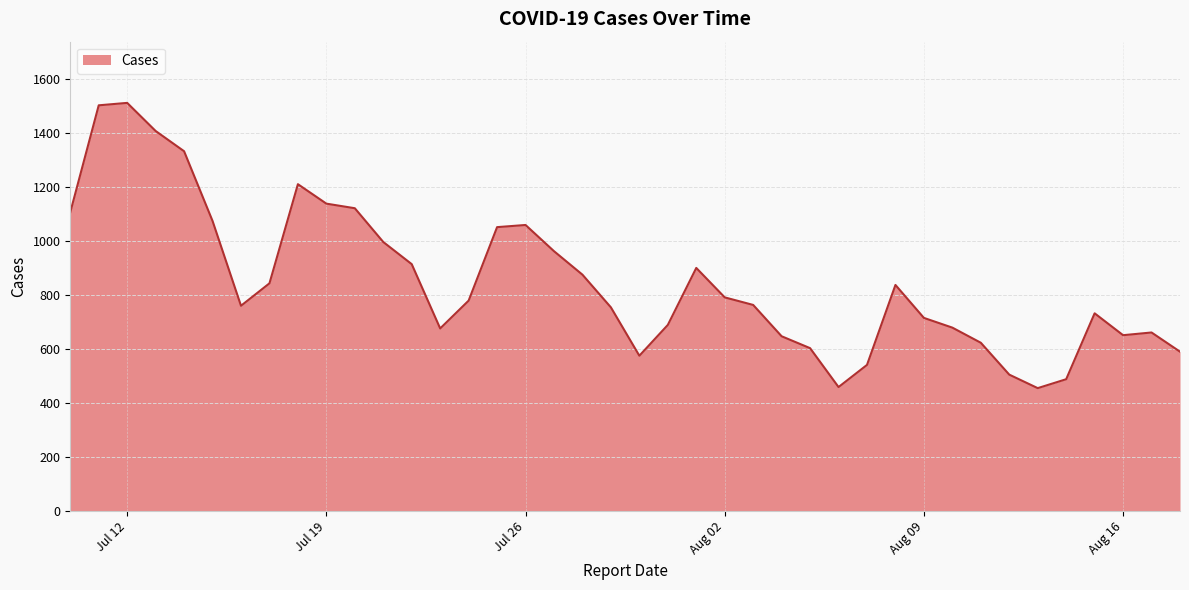

What is the smallest value displayed?

455